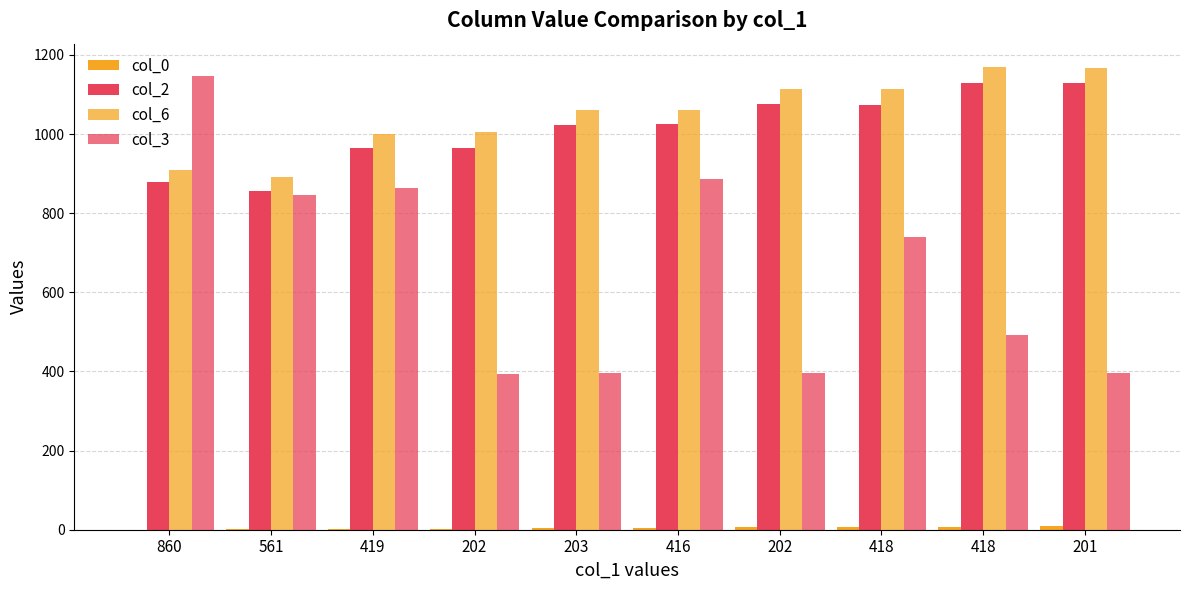

Count the number of categories in the chart.

10